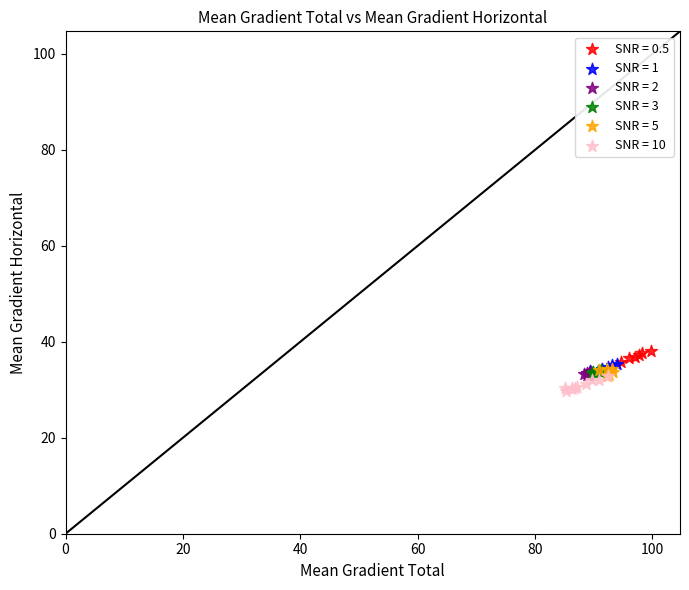

Which series reaches the maximum Y coordinate?

SNR = 0.5